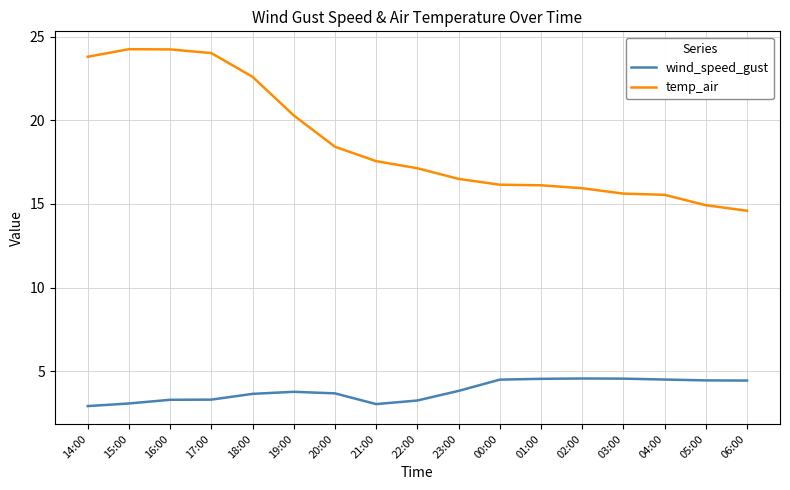

At which label is temp_air closest to 19?

20:00